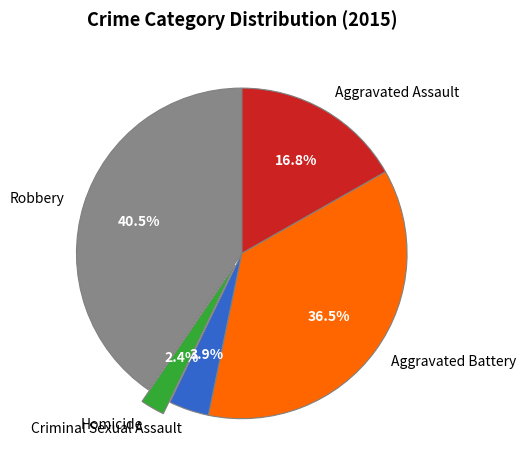

Is Aggravated Assault the majority of the pie?

No